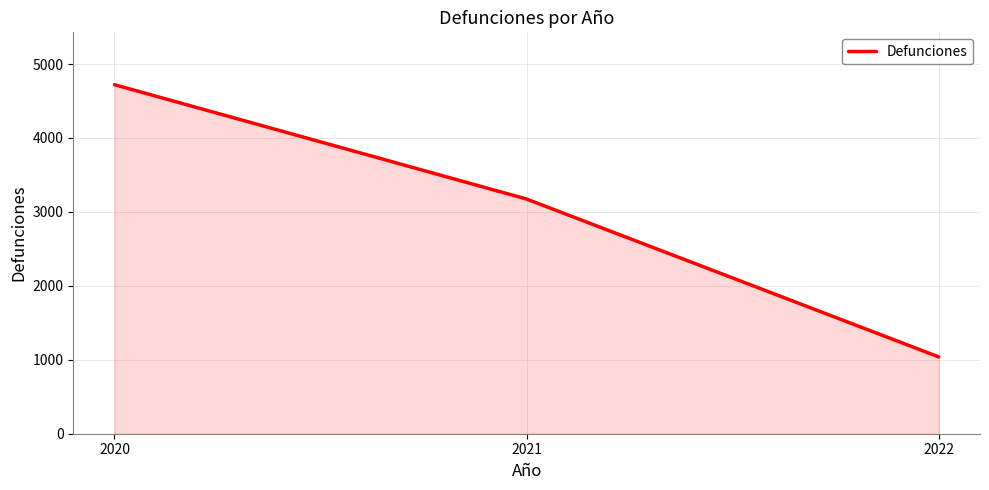

How many series are shown in this chart?

1